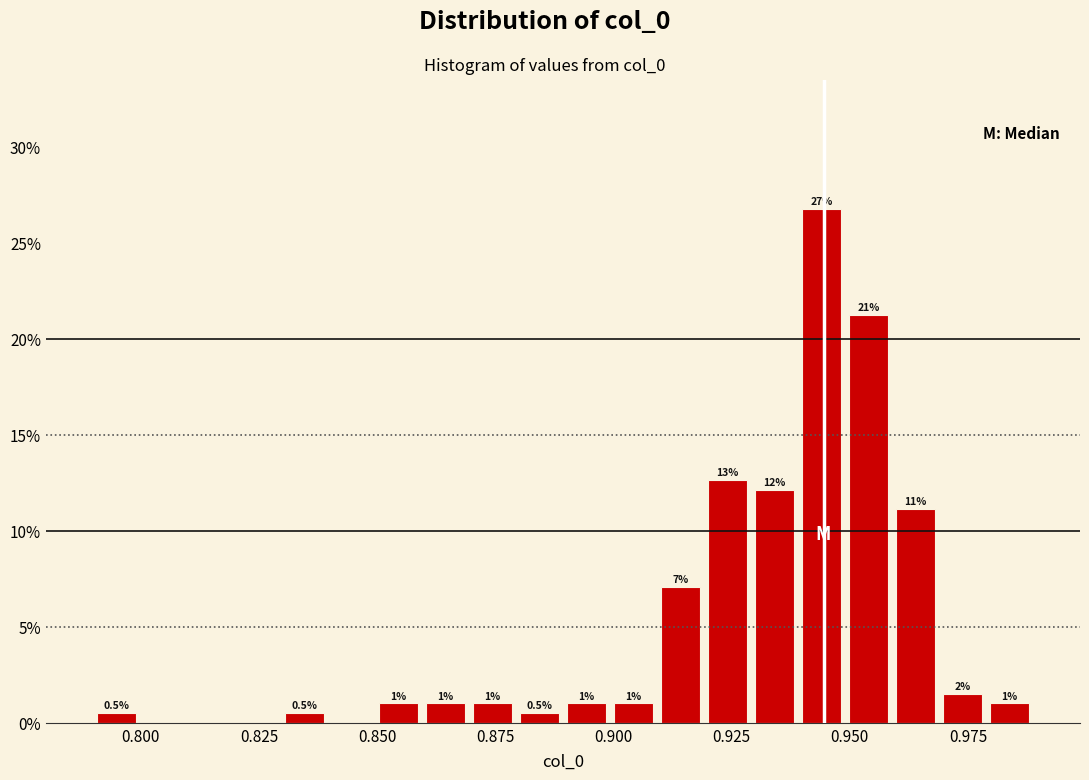

Read against the x-axis, roughly where is the centre of the tallest bar?

0.945